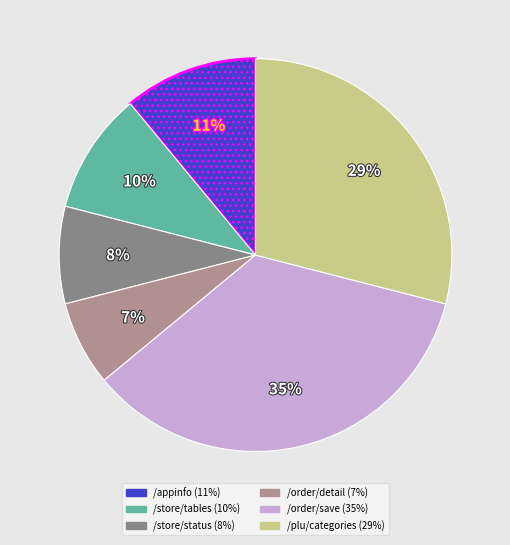

To the nearest percent, what is the difference between the largest and smallest slice percentages?

28%